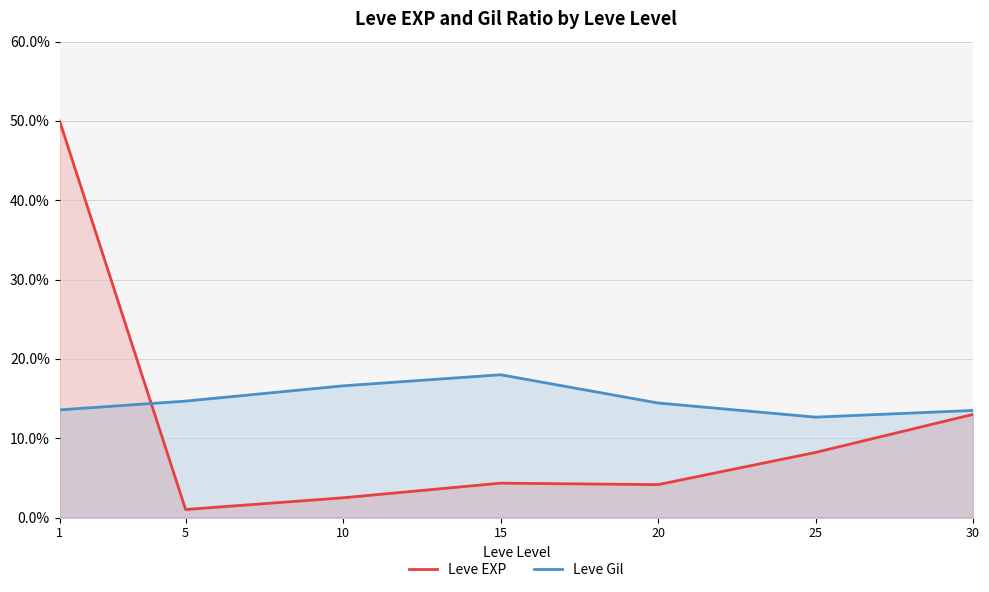

Between 5 and 25, which series saw the biggest shift?

Leve EXP